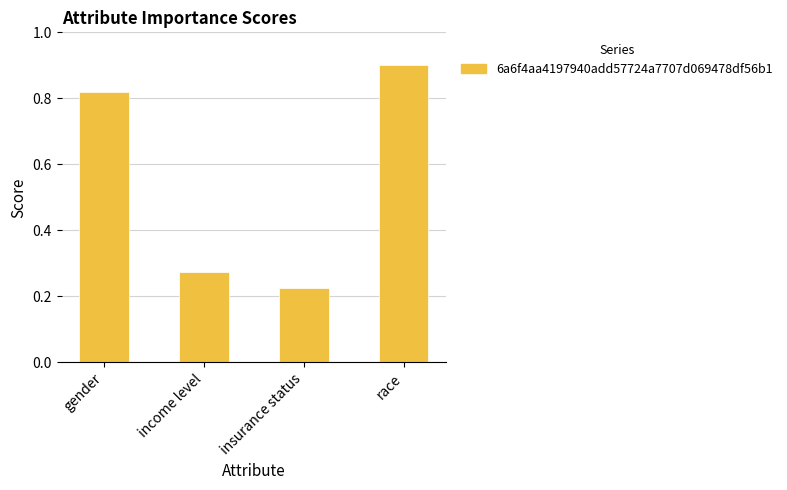

What is the sum of all values?

2.2